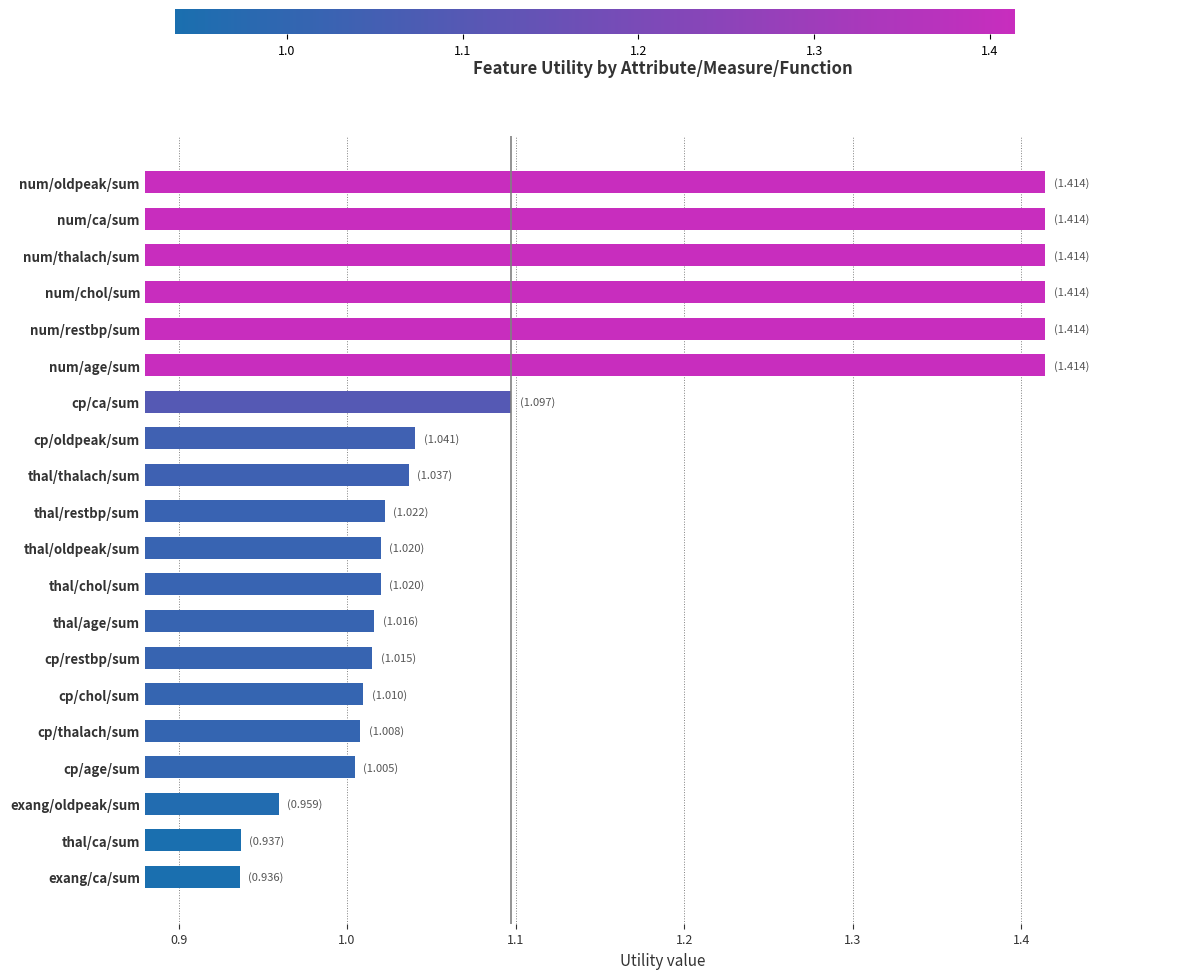

Read the value at cp/ca/sum.

1.1